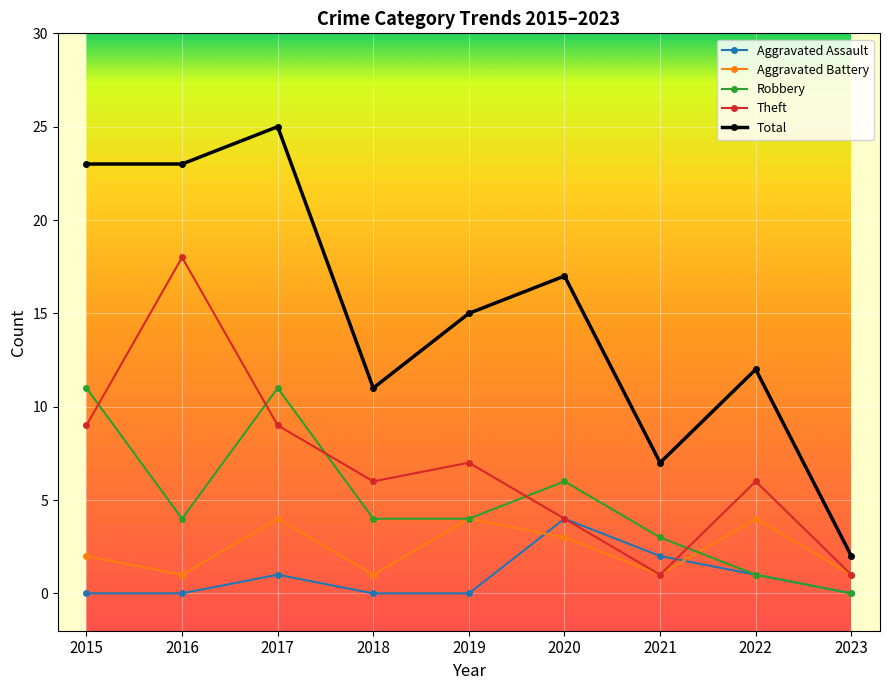

True or false: Theft and Total intersect in this chart.

False